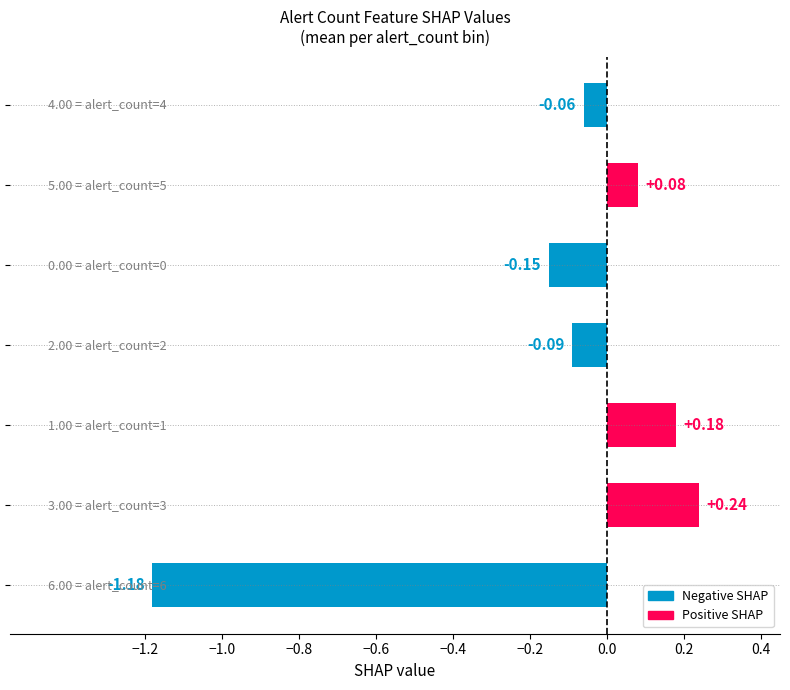

What is the difference between the maximum and minimum values?

1.4